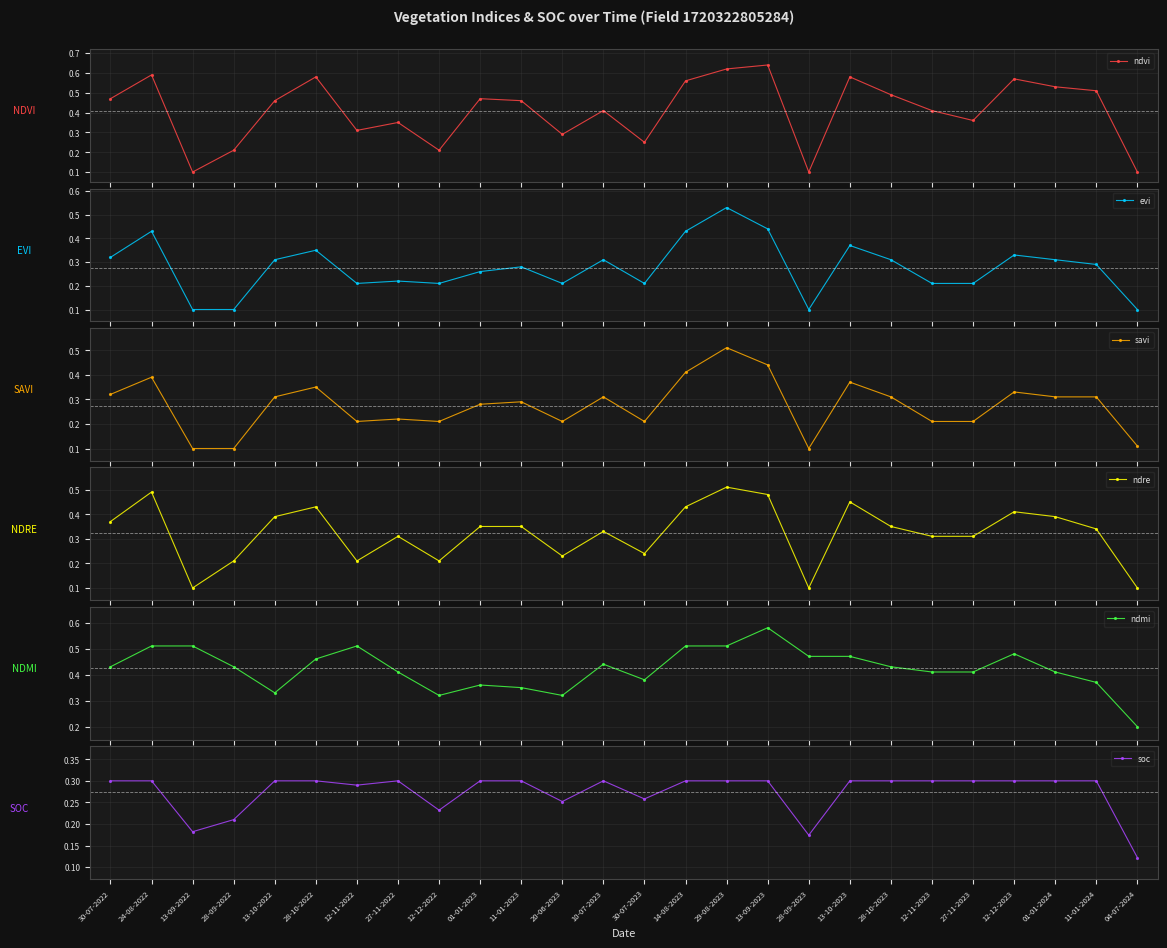

What is the label of the 6th point from the right?

12-11-2023